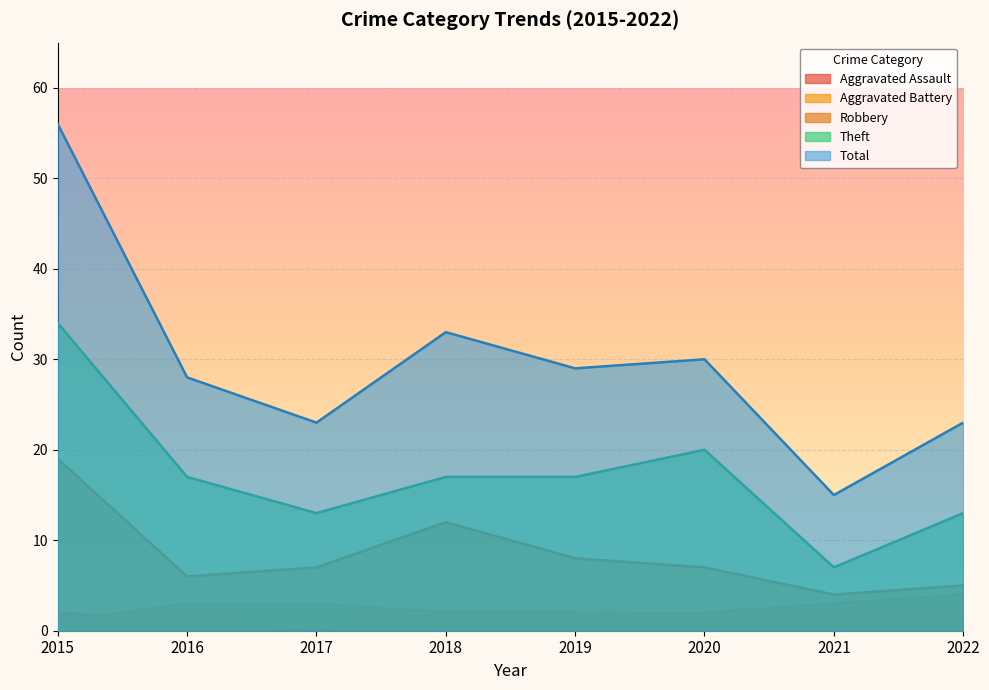

Between 2017 and 2020, which is larger?

2020